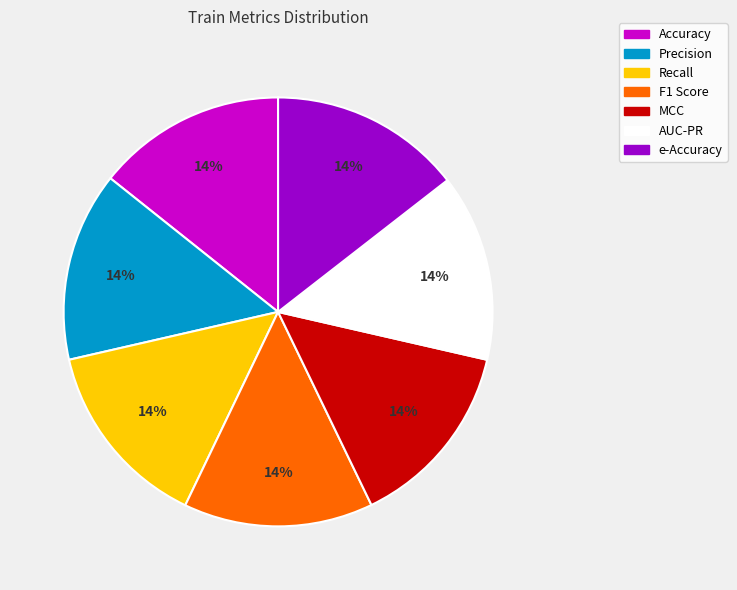

To the nearest percent, what is the combined percentage of e-Accuracy and AUC-PR?

29%